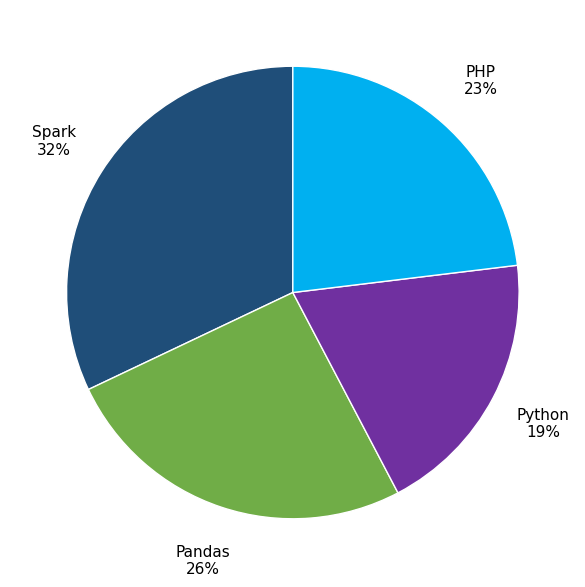

To the nearest percent, what is the average slice percentage?

25%